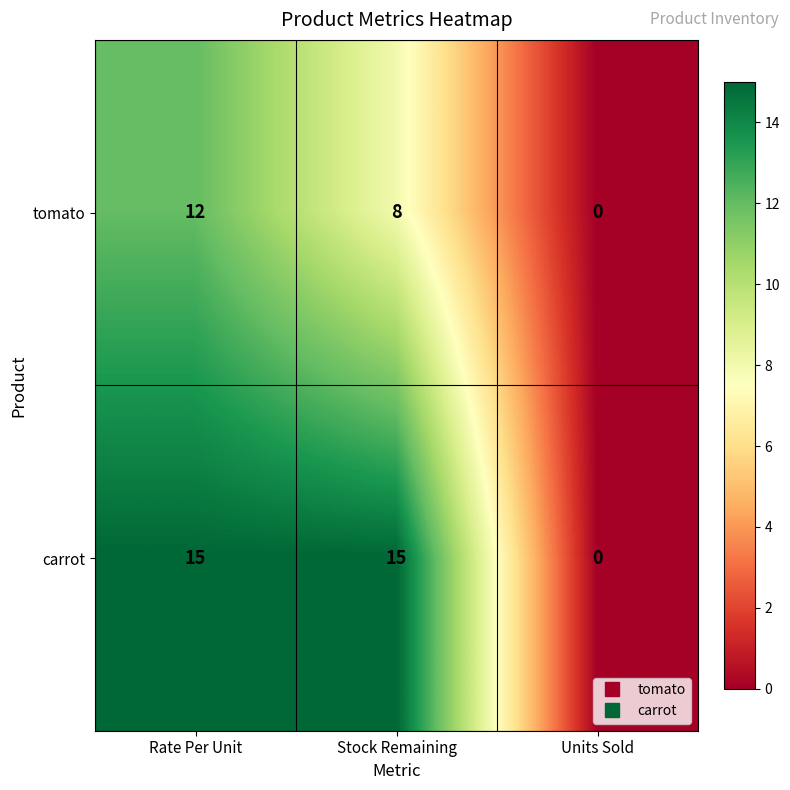

Which label corresponds to the smallest value in the chart?

Units Sold